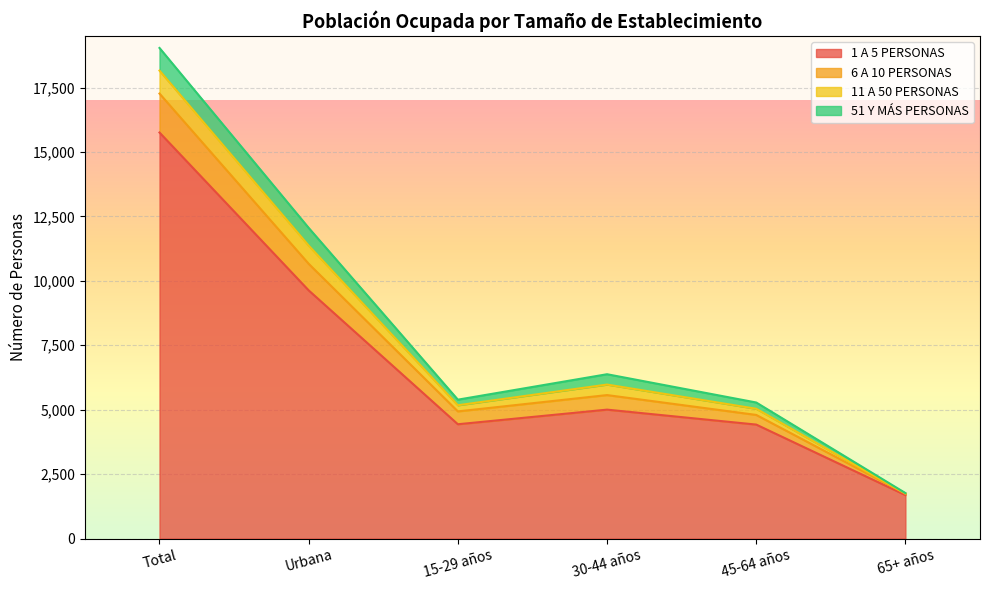

Which category has the lowest value in the 1 A 5 PERSONAS series?

65+ años